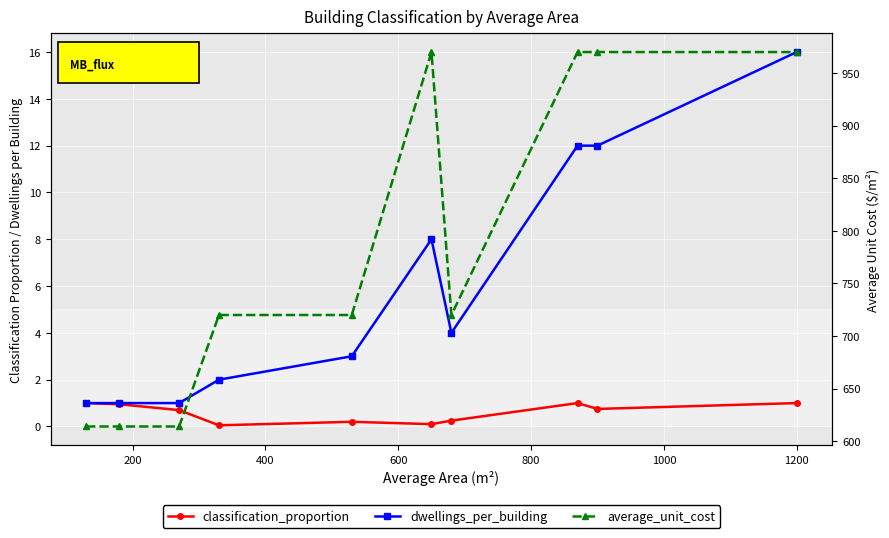

True or false: average_unit_cost has a value of 970.0 at 1000.

True